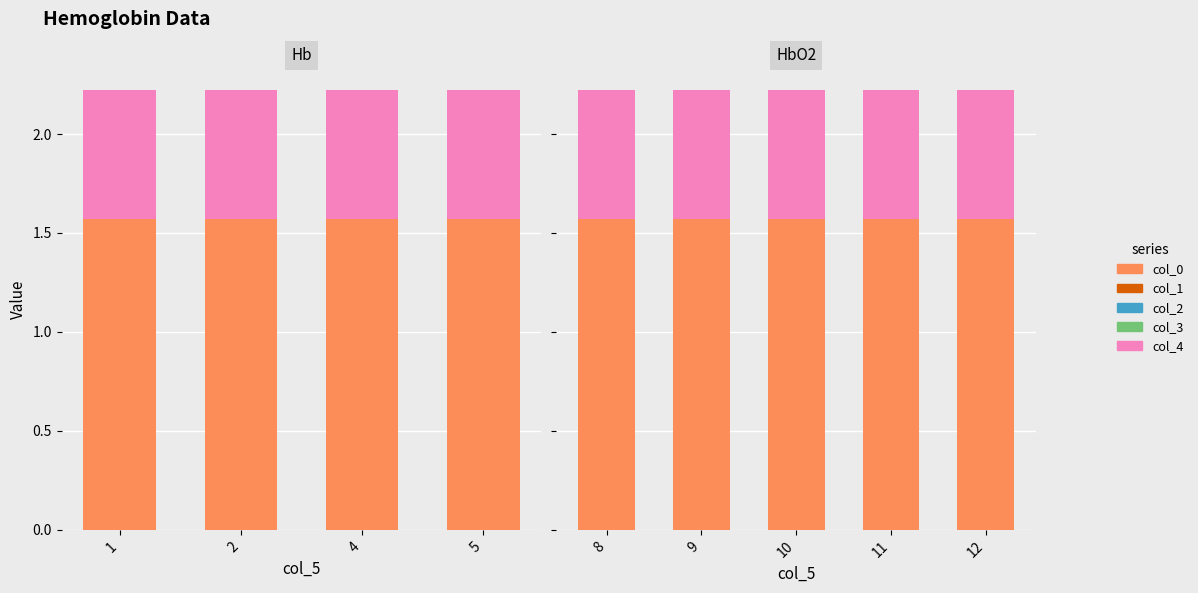

Is it true that col_3 equals 0.0 at 10?

True